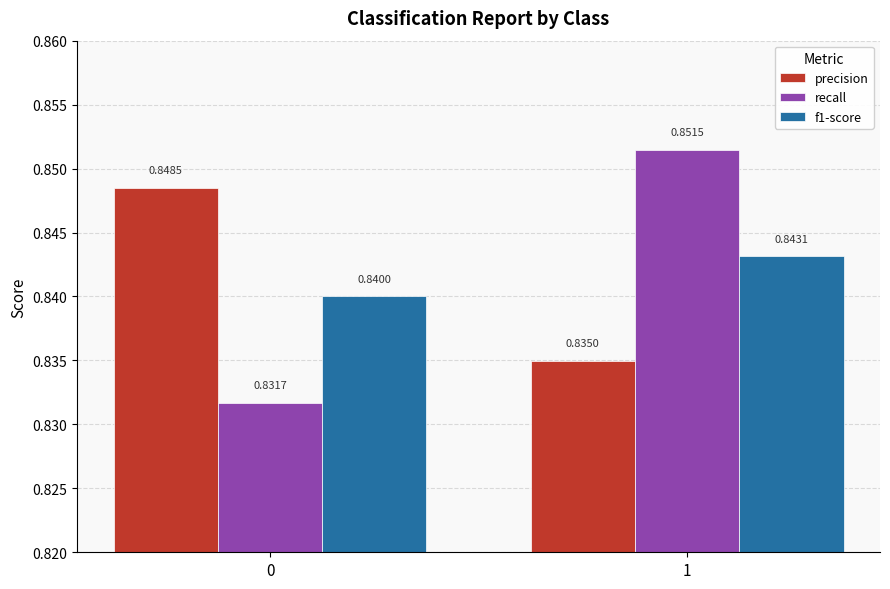

Which series has the largest total across all categories?

precision